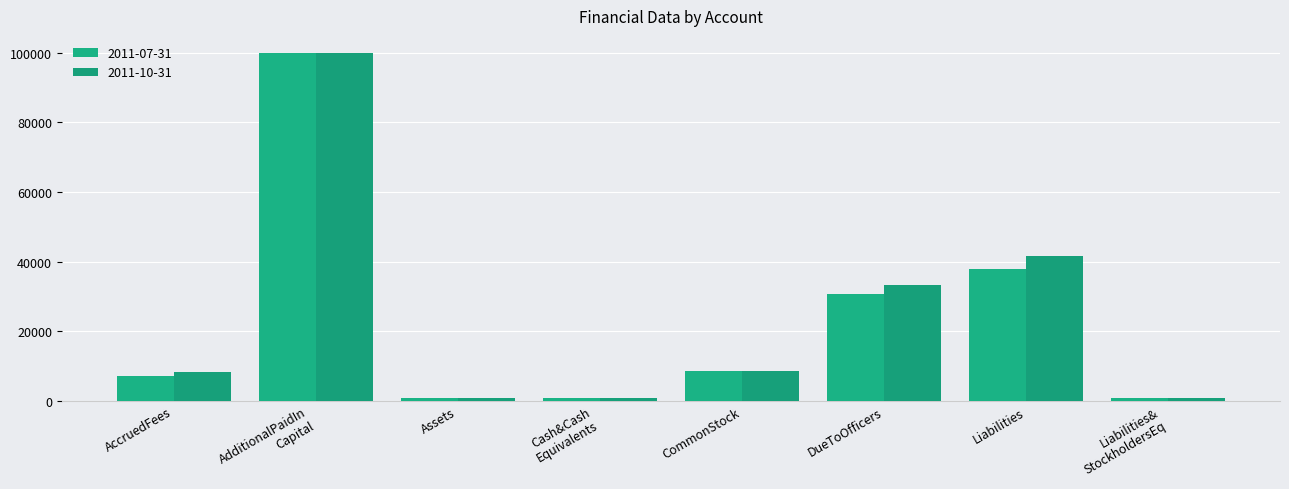

Which series has the largest total across all categories?

2011-10-31